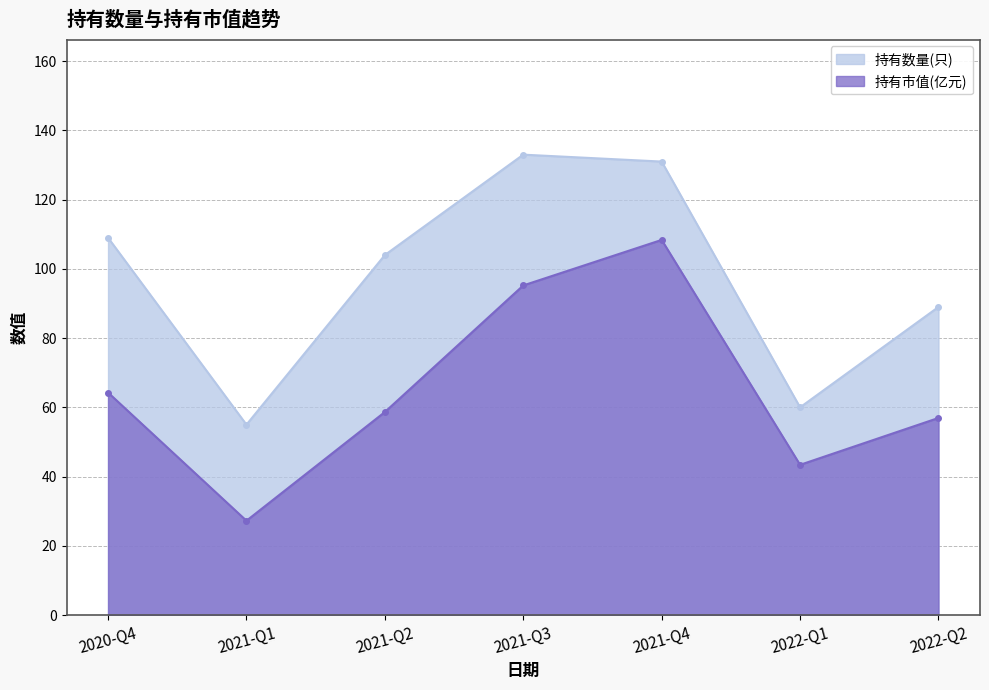

Rank the series by their maximum value, from lowest to highest.

持有市值(亿元), 持有数量(只)